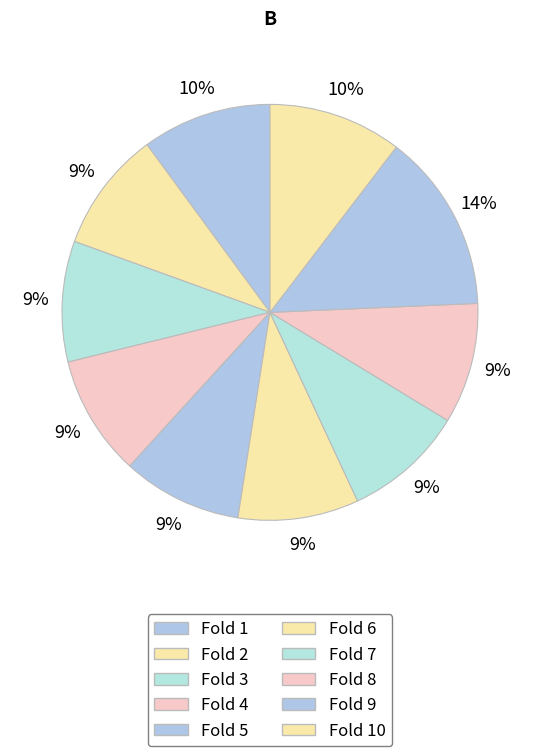

Count the number of slices in the pie.

10